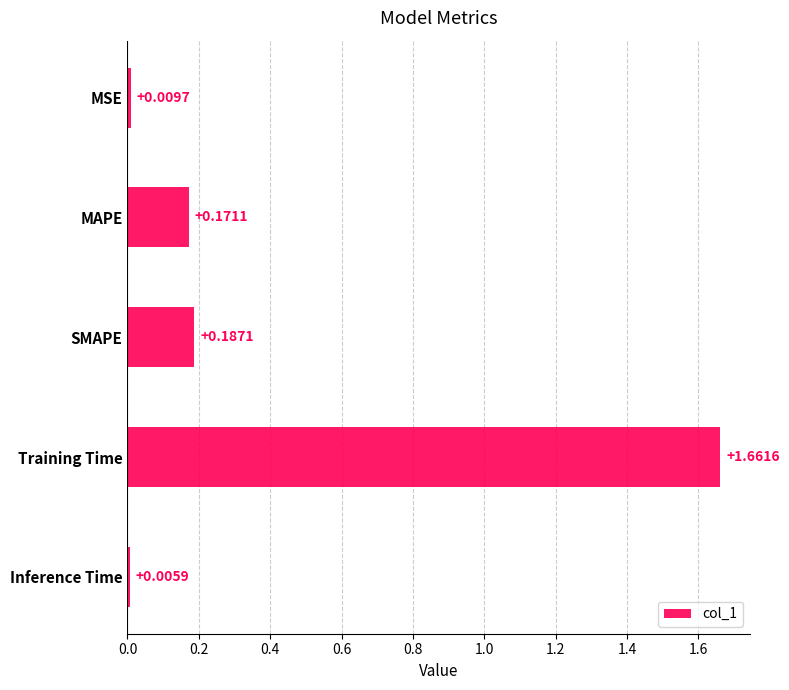

What is the average value?

0.4